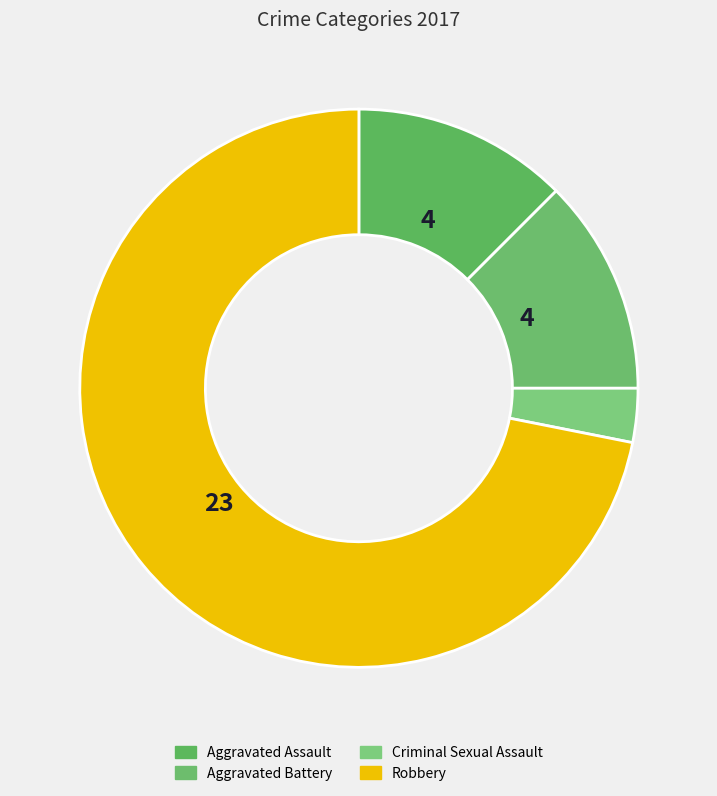

How many slices are in this pie chart?

4